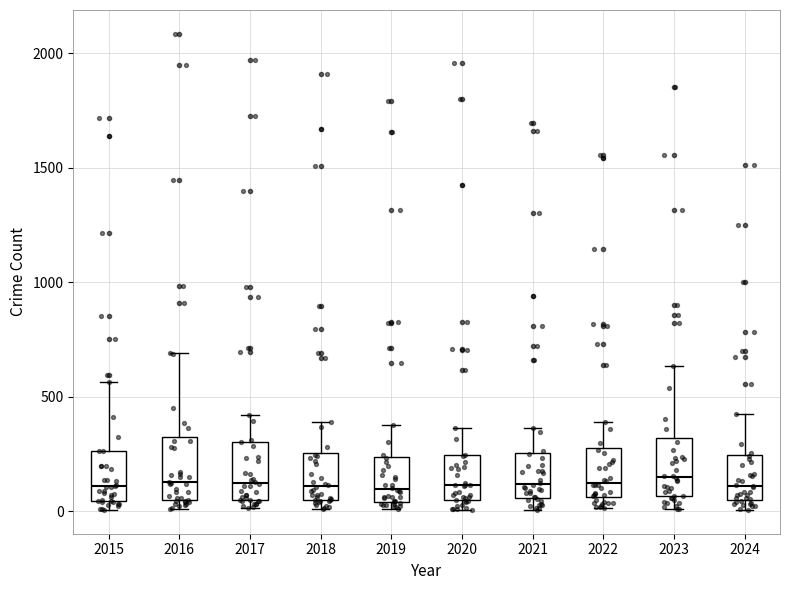

Reading left to right, read every box against the y-axis: the position of its median line, the range the box covers, and the ends of its whiskers. The values are not printed on the chart, so give them approximately, as read against the axis.

2015: median 100, box 50 to 250, whiskers 0 to 550
2016: median 150, box 50 to 300, whiskers 0 to 700
2017: median 100, box 50 to 300, whiskers 0 to 400
2018: median 100, box 50 to 250, whiskers 0 to 400
2019: median 100, box 50 to 250, whiskers 0 to 400
2020: median 100, box 50 to 250, whiskers 0 to 350
2021: median 100, box 50 to 250, whiskers 0 to 350
2022: median 100, box 50 to 250, whiskers 0 to 400
2023: median 150, box 50 to 300, whiskers 0 to 650
2024: median 100, box 50 to 250, whiskers 0 to 450